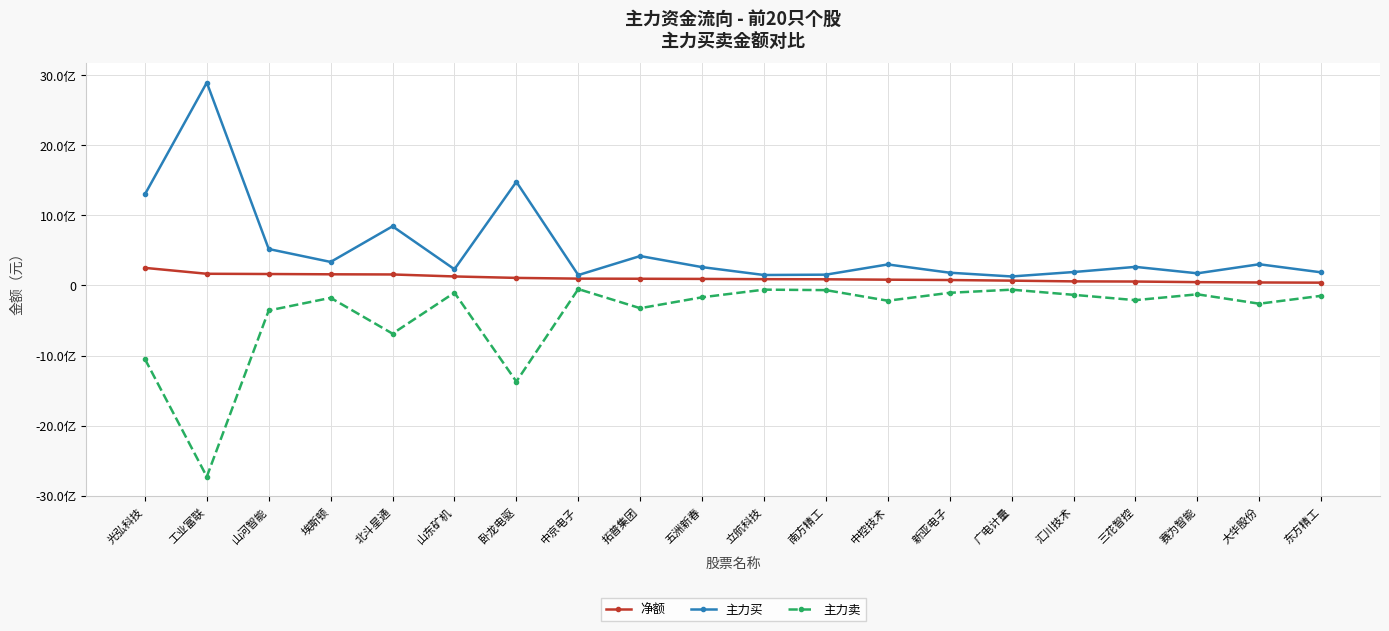

Reading left to right, list all the values displayed in this chart.

净额: 251505593	167386203	163849729	159758571	157470007	129062623	108315265	97823959	96210548	93714464	90242894	88463384	82893796	78127117	69155903	58773915	56325333	47808537	43095713	40284378
主力买: 1301320461	2897981501	520920040	336289374	845335530	231851304	1480637268	148801067	420536726	262260222	149751308	154607703	300466513	182542997	128841385	192138607	265789167	173884013	303268876	187746012
主力卖: -1049814868	-2730595298	-357070311	-176530803	-687865523	-102788681	-1372322003	-50977108	-324326178	-168545758	-59508414	-66144319	-217572717	-104415880	-59685482	-133364692	-209463834	-126075476	-260173163	-147461634